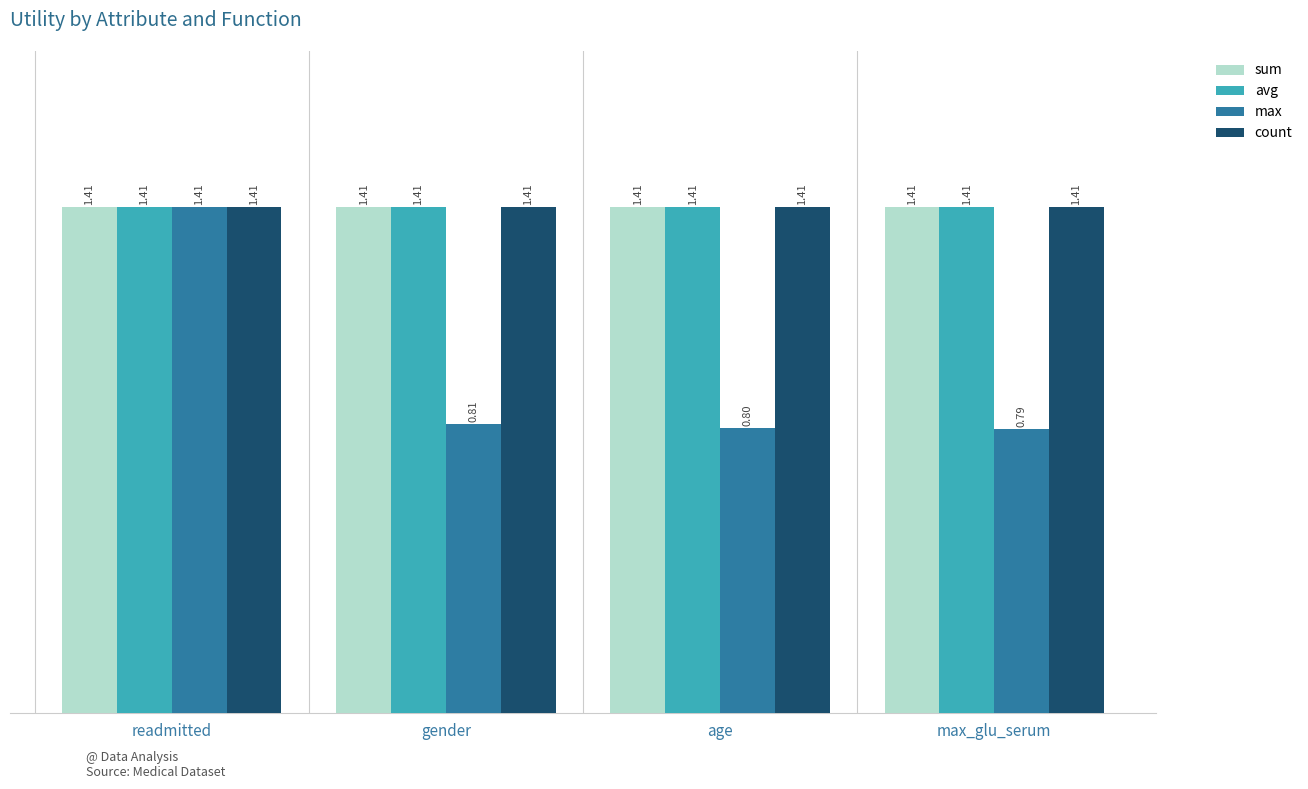

The max series shows 0.5 at gender. True or false?

False